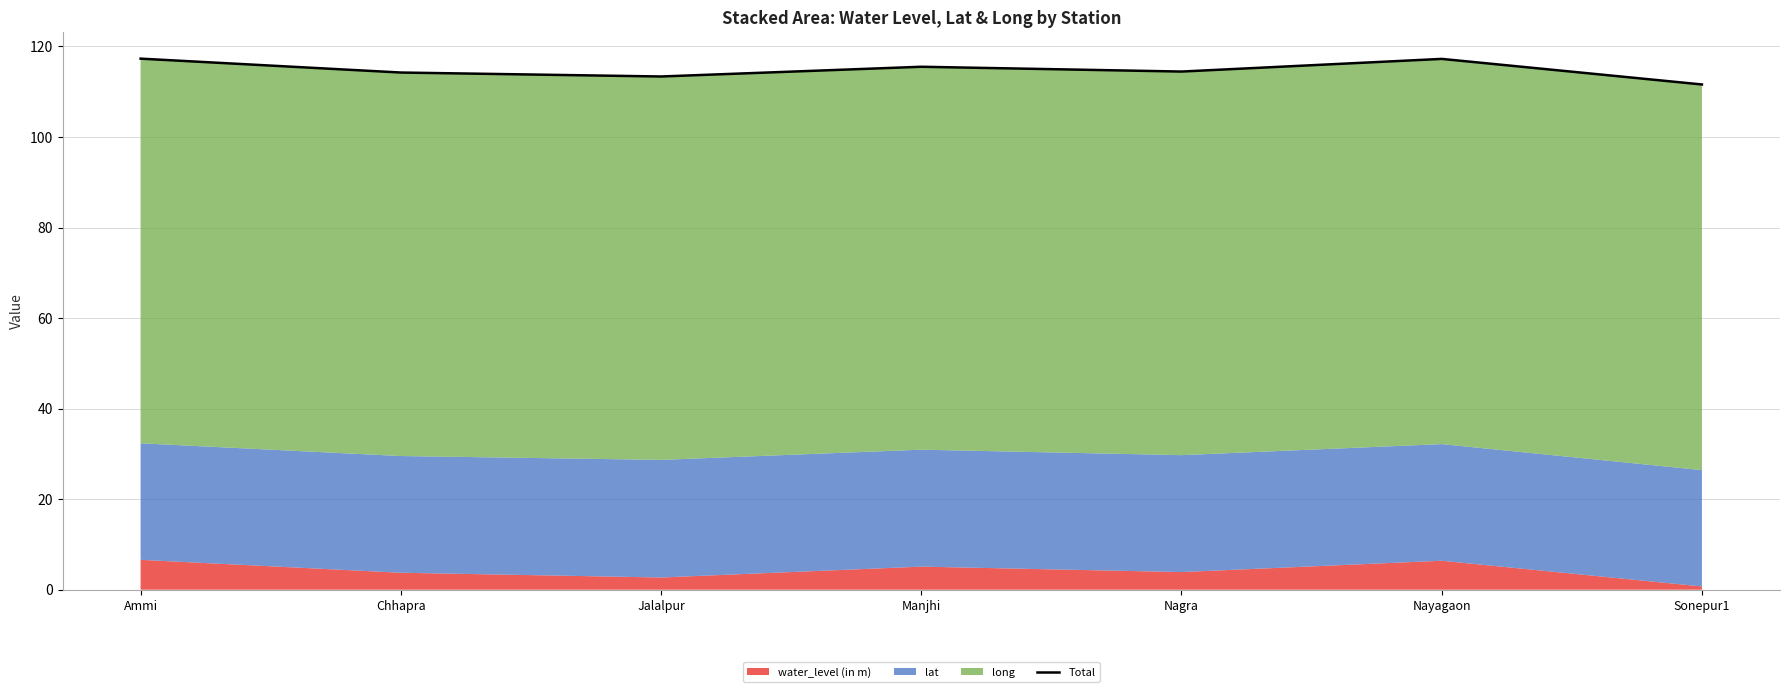

The chart shows a value of 36.6 at Nagra. True or false?

False